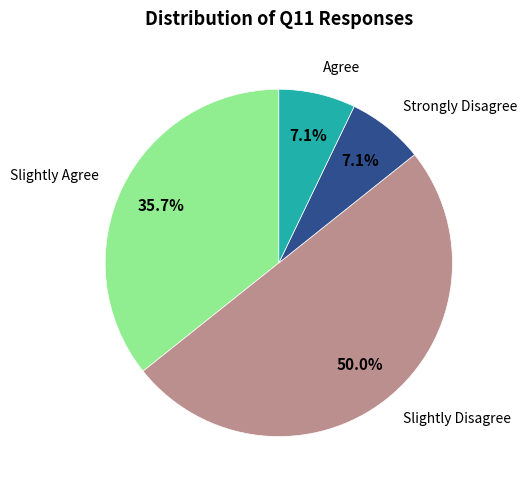

How many segments does this pie chart have?

4